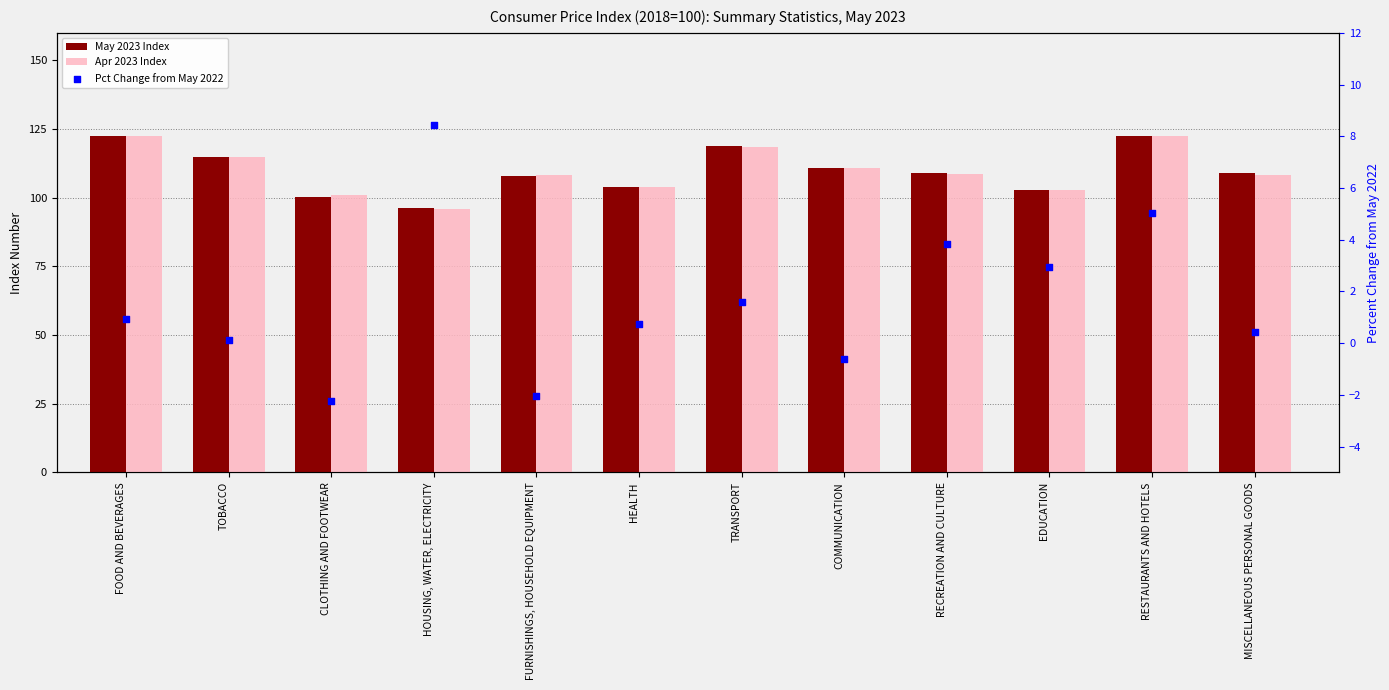

Which series contains the highest Y value?

May 2023 Index